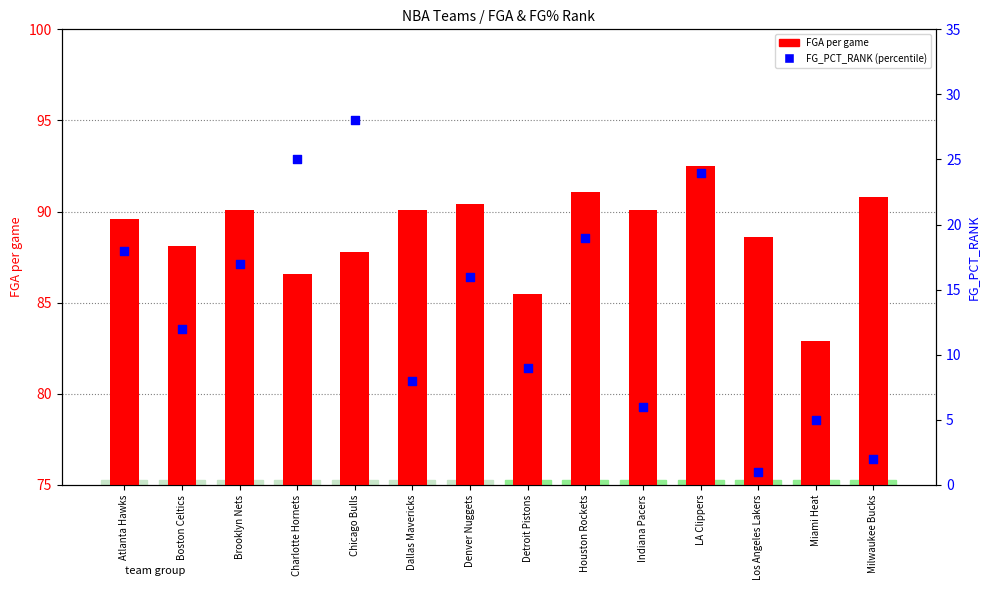

Which series contains the lowest Y value?

FG_PCT_RANK (percentile)